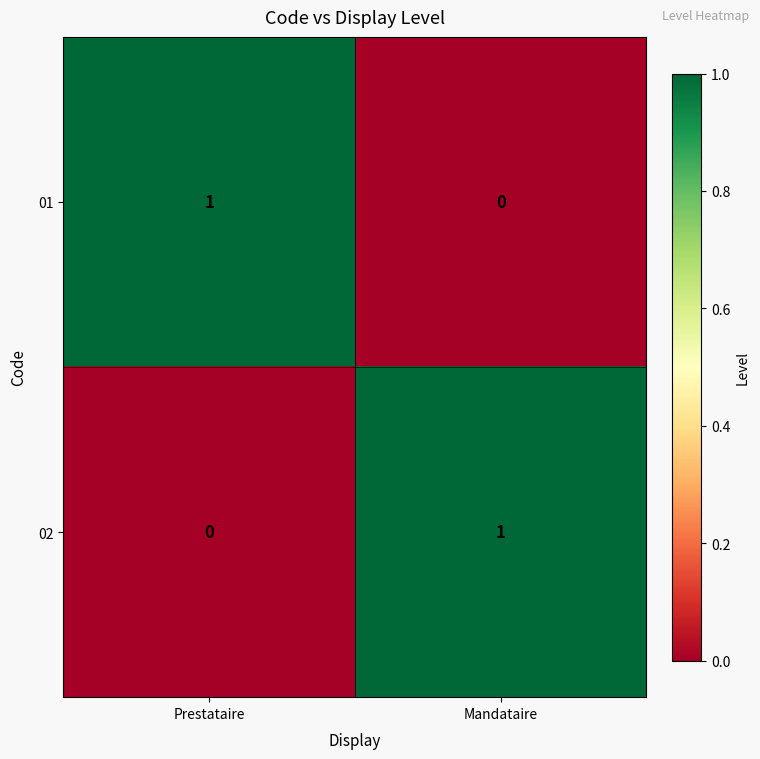

The 01 series shows 2 at Prestataire. True or false?

False